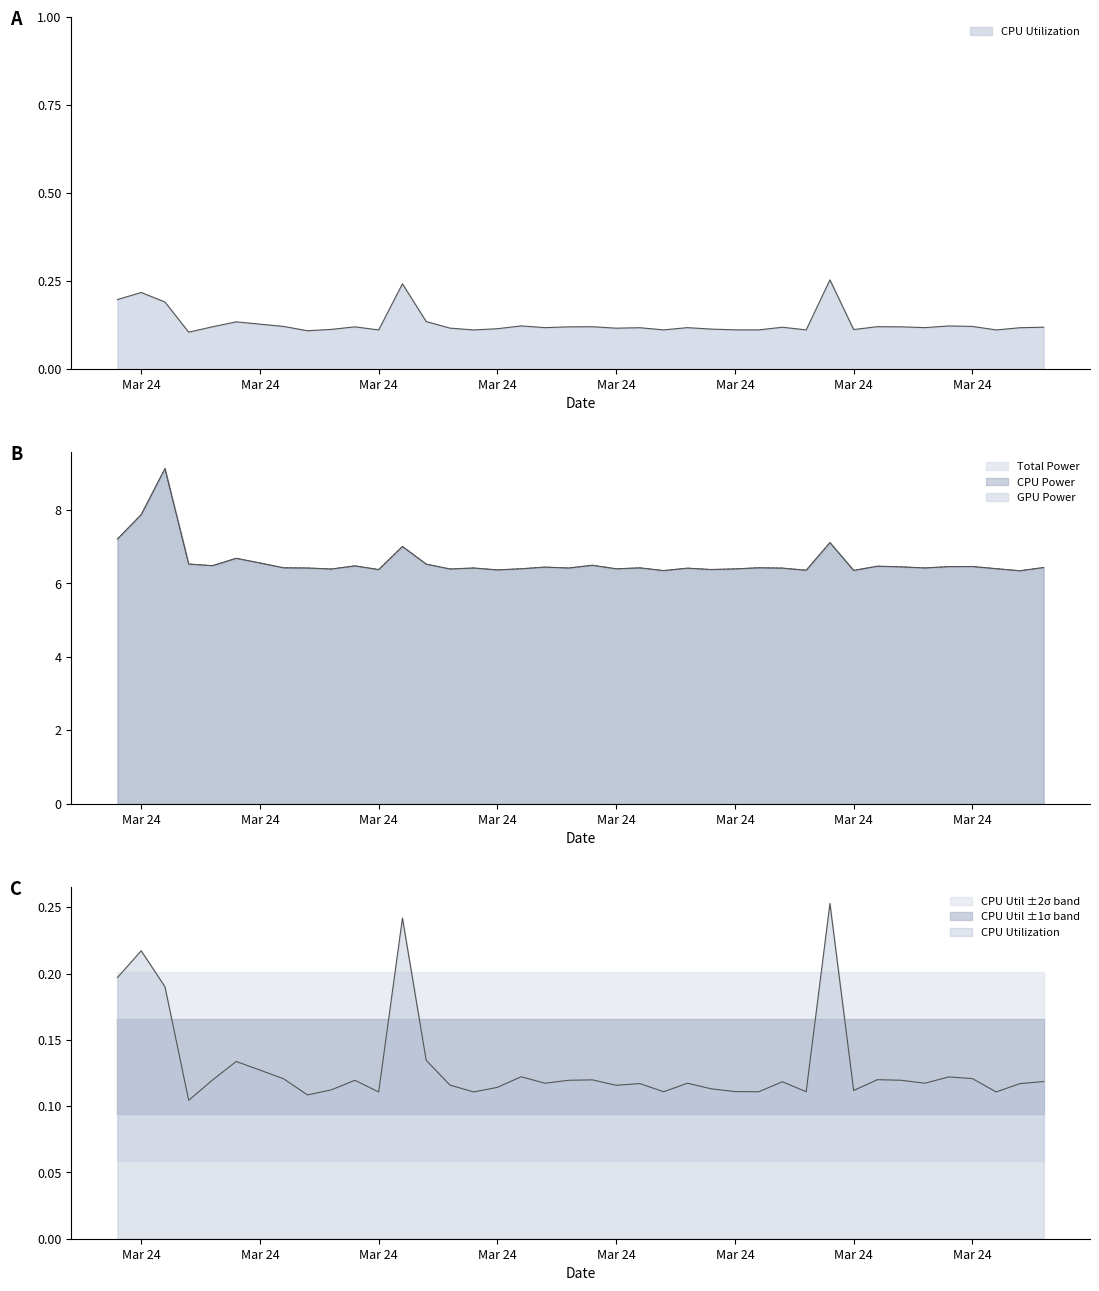

Reading right to left, list all the values displayed in this chart.

CPU Utilization: 0.1	0.1	0.1	0.1	0.1	0.1	0.1	0.1	0.1	0.3	0.1	0.1	0.1	0.1	0.1	0.1	0.1	0.1	0.1	0.1	0.1	0.1	0.1	0.1	0.1	0.1	0.1	0.2	0.1	0.1	0.1	0.1	0.1	0.1	0.1	0.1	0.1	0.2	0.2	0.2
Total Power: 6.4	6.3	6.4	6.5	6.5	6.4	6.5	6.5	6.4	7.1	6.4	6.4	6.4	6.4	6.4	6.4	6.3	6.4	6.4	6.5	6.4	6.4	6.4	6.4	6.4	6.4	6.5	7.0	6.4	6.5	6.4	6.4	6.4	6.6	6.7	6.5	6.5	9.1	7.9	7.2
CPU Power: 6.4	6.3	6.4	6.5	6.5	6.4	6.5	6.5	6.4	7.1	6.4	6.4	6.4	6.4	6.4	6.4	6.3	6.4	6.4	6.5	6.4	6.4	6.4	6.4	6.4	6.4	6.5	7.0	6.4	6.5	6.4	6.4	6.4	6.6	6.7	6.5	6.5	9.1	7.9	7.2